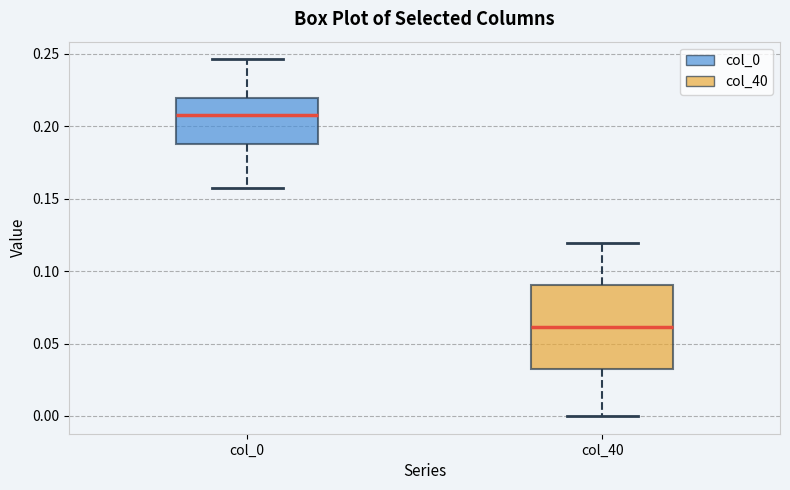

Reading left to right, read every box against the y-axis: the position of its median line, the range the box covers, and the ends of its whiskers. The values are not printed on the chart, so give them approximately, as read against the axis.

col_0: median 0.210, box 0.190 to 0.220, whiskers 0.160 to 0.245
col_40: median 0.060, box 0.030 to 0.090, whiskers 0.000 to 0.120